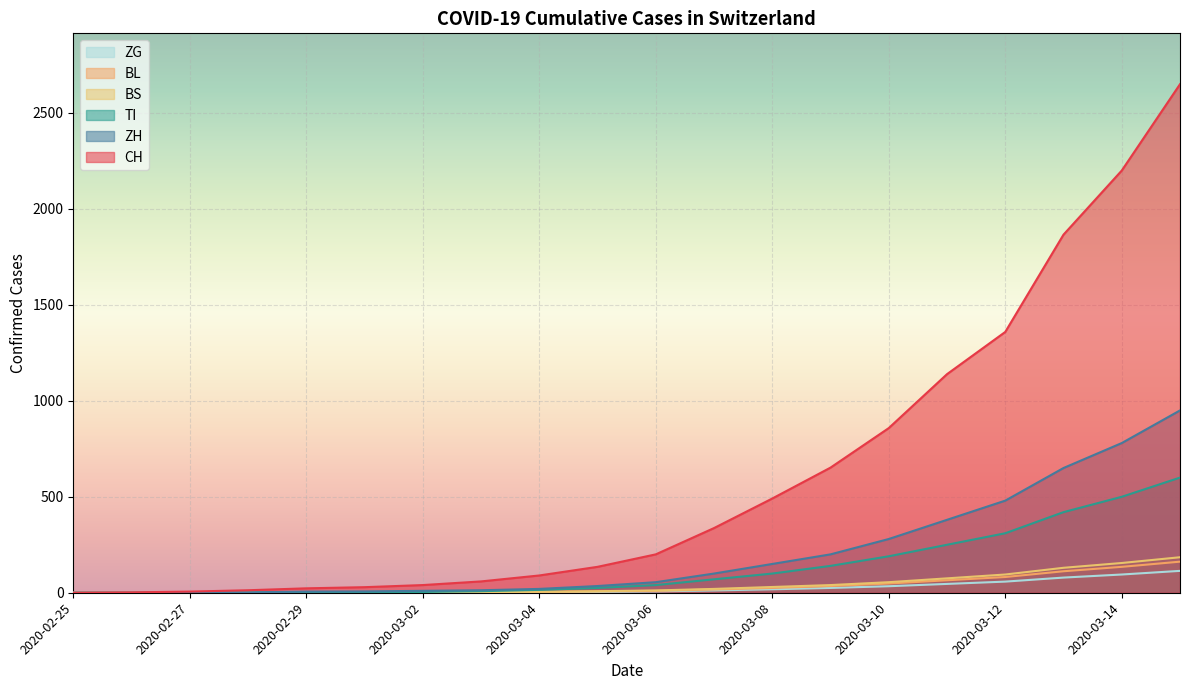

What is the difference between the maximum and minimum values in the CH series?

2650